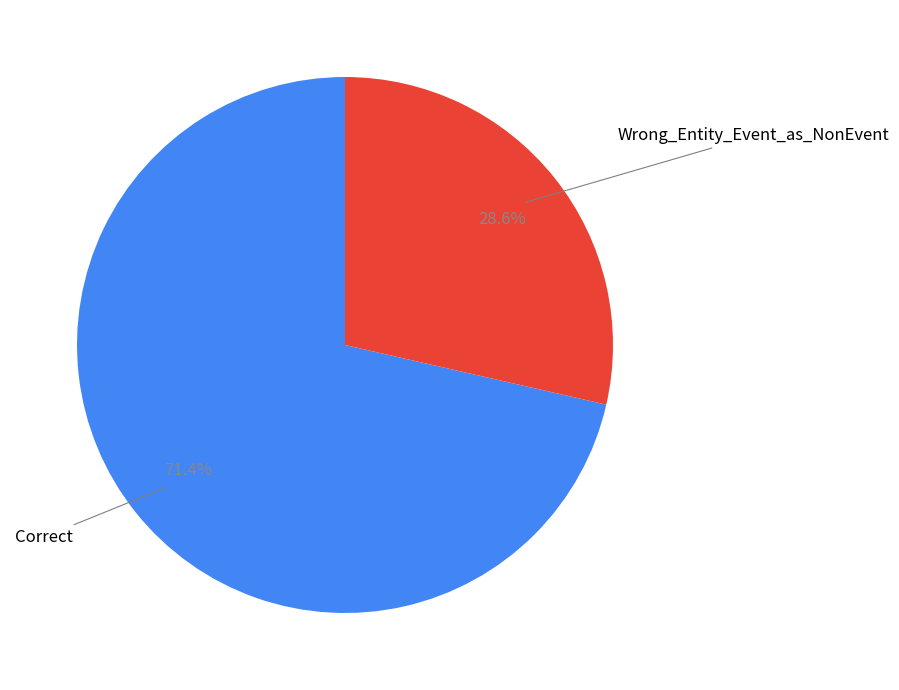

Is there any slice that represents more than half of the pie?

Yes